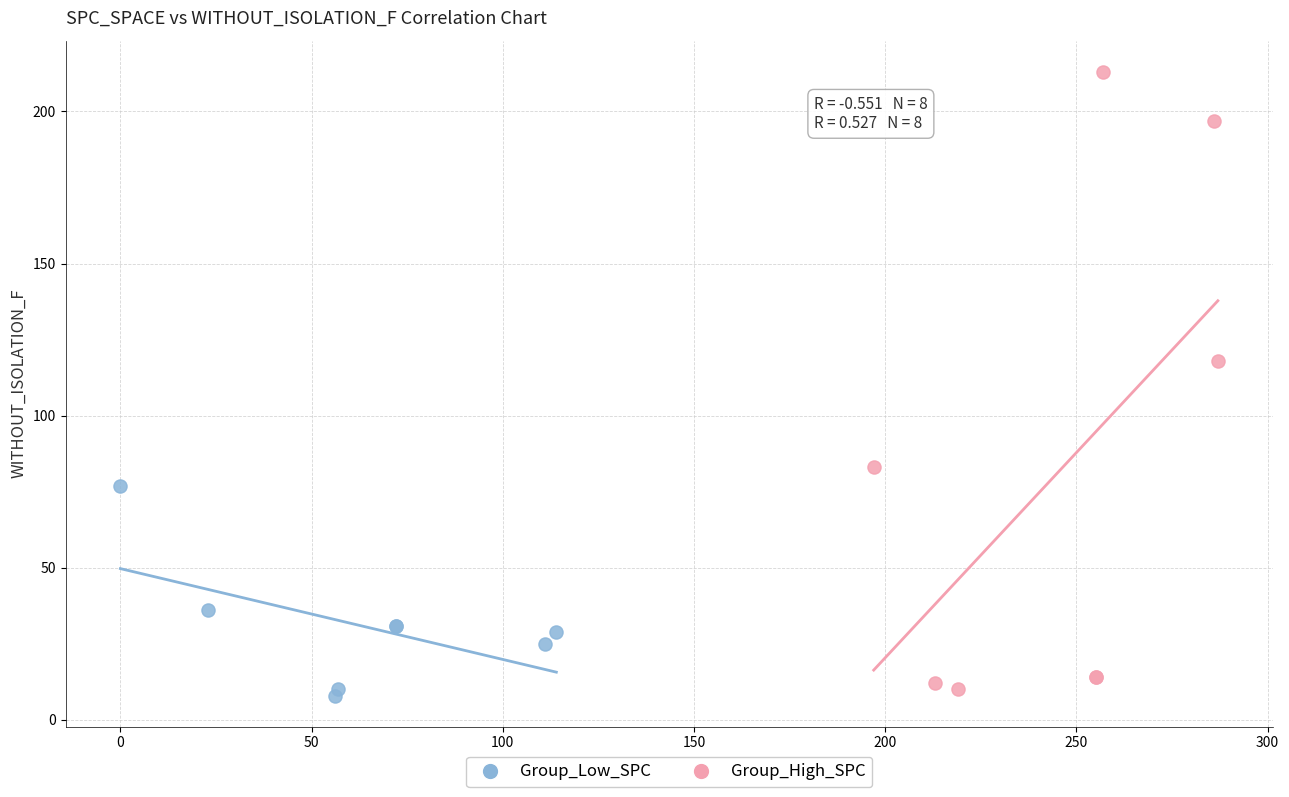

Which series contains the highest Y value?

Group_High_SPC